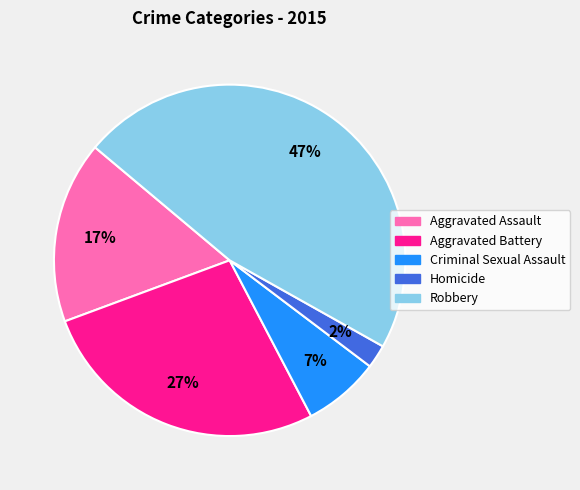

How many slices are in this pie chart?

5